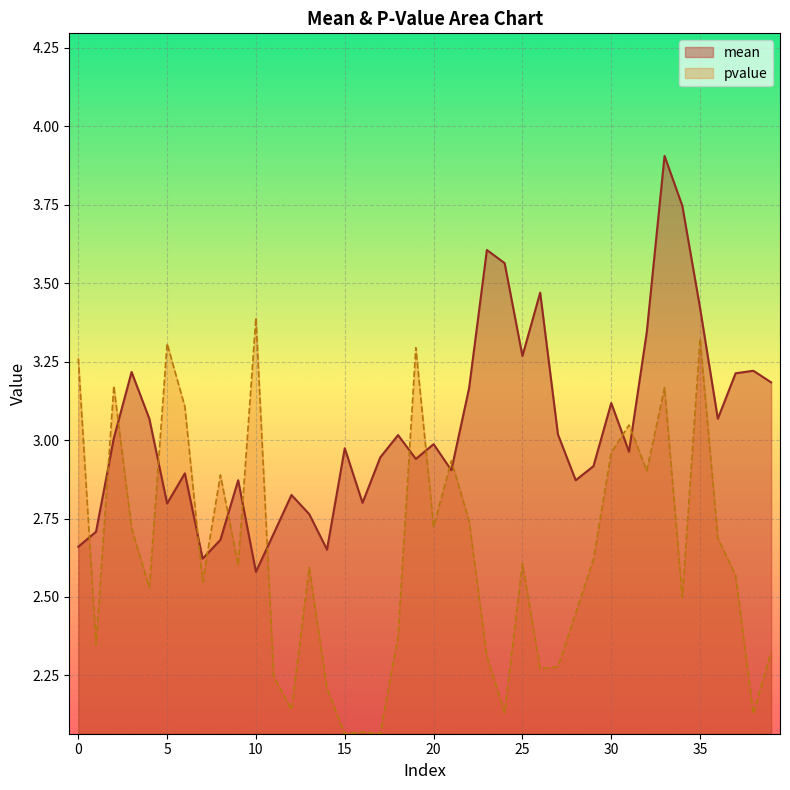

True or false: pvalue and mean intersect in this chart.

True